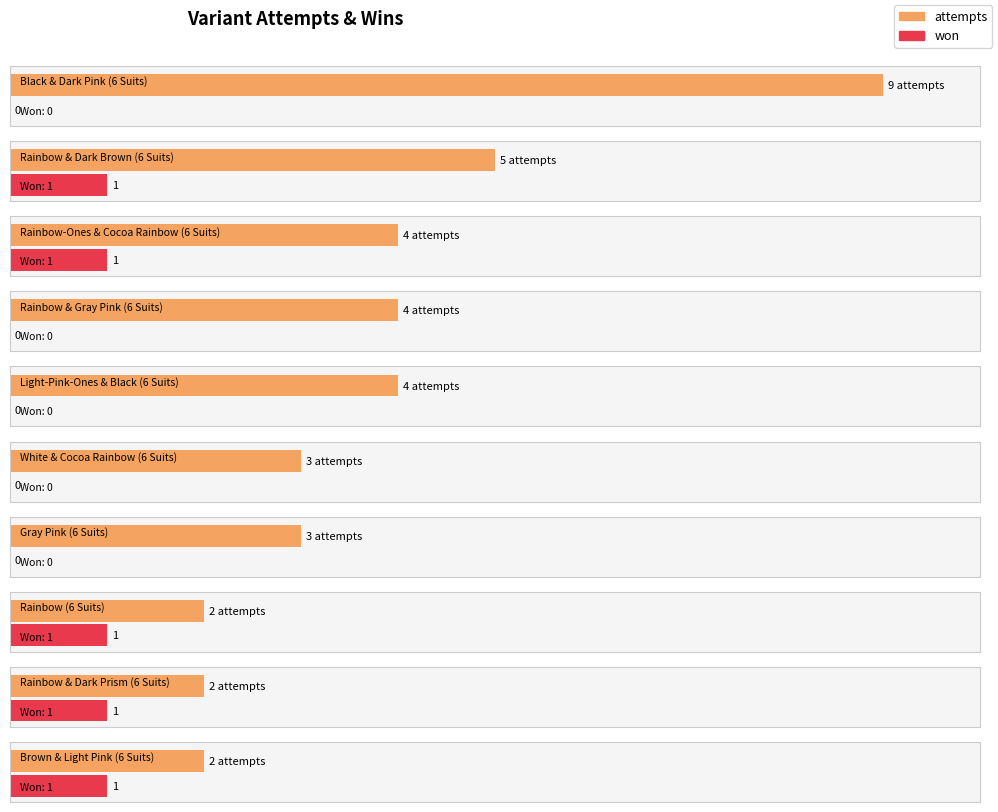

At which label does won reach its minimum?

Black & Dark Pink (6 Suits)